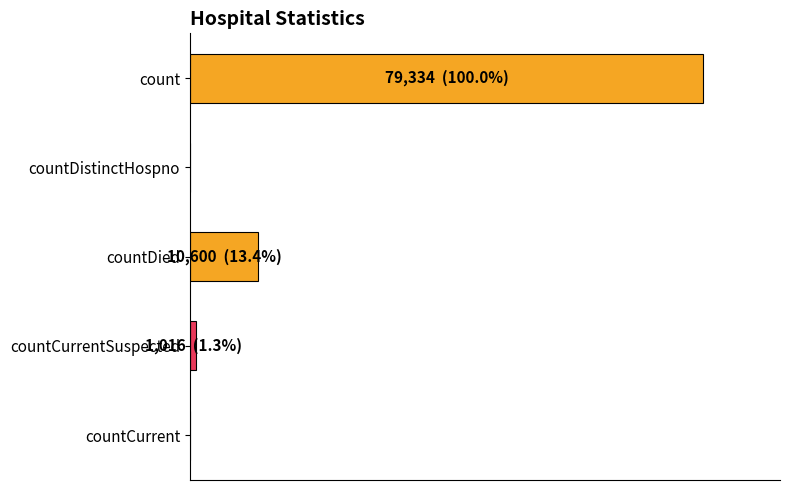

Are the bars grouped side by side (vs. stacked)?

No